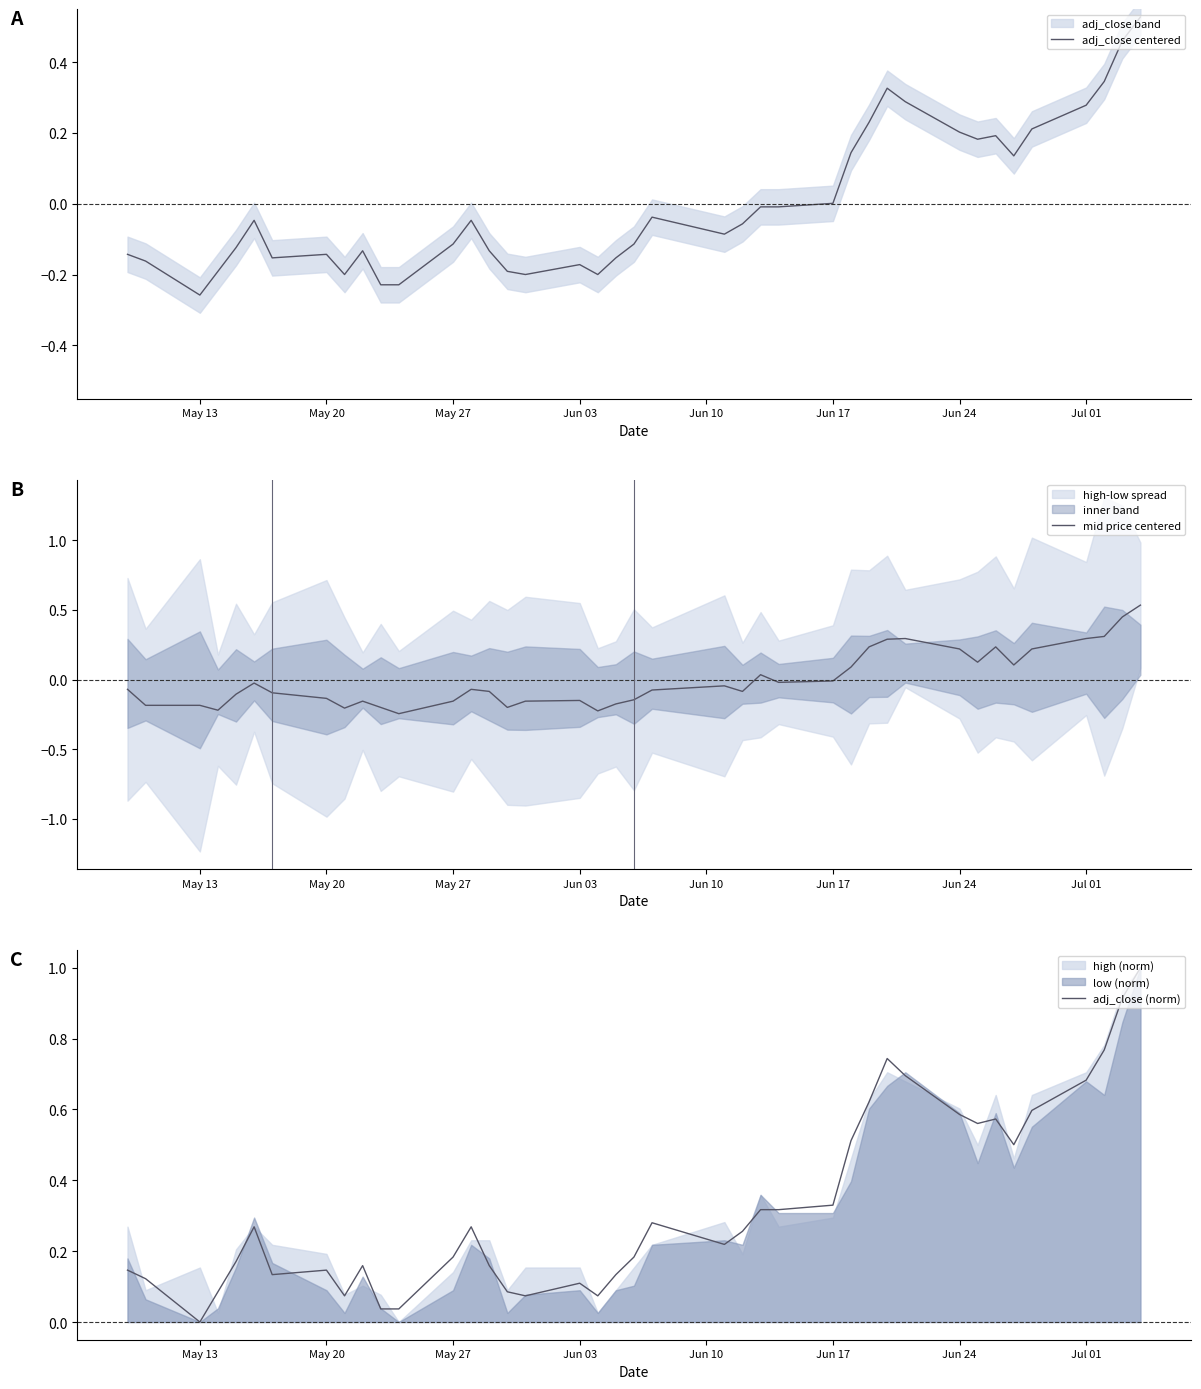

Which series has the largest total across all categories?

adj_close (norm)